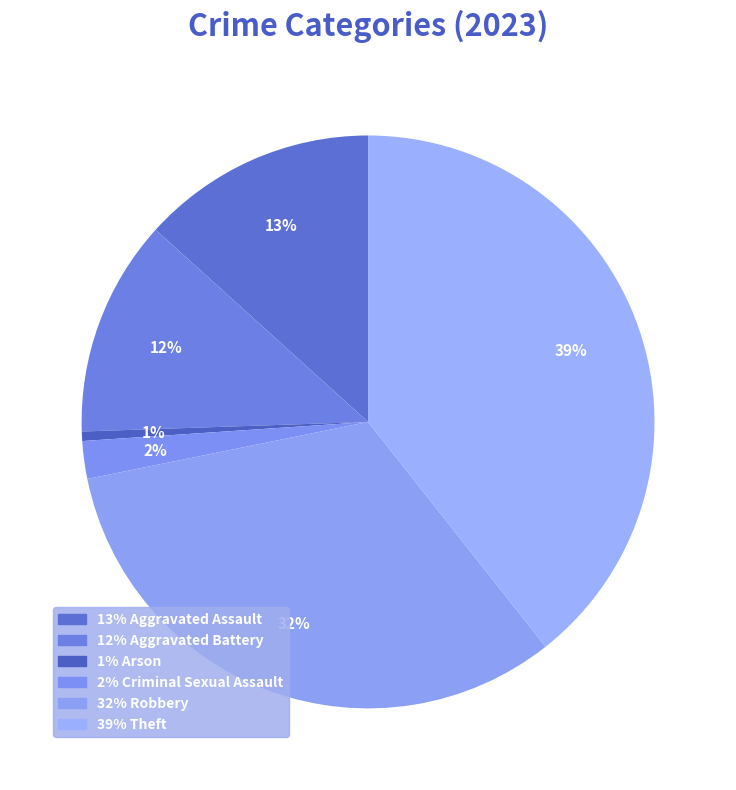

How many slices are in this pie chart?

6